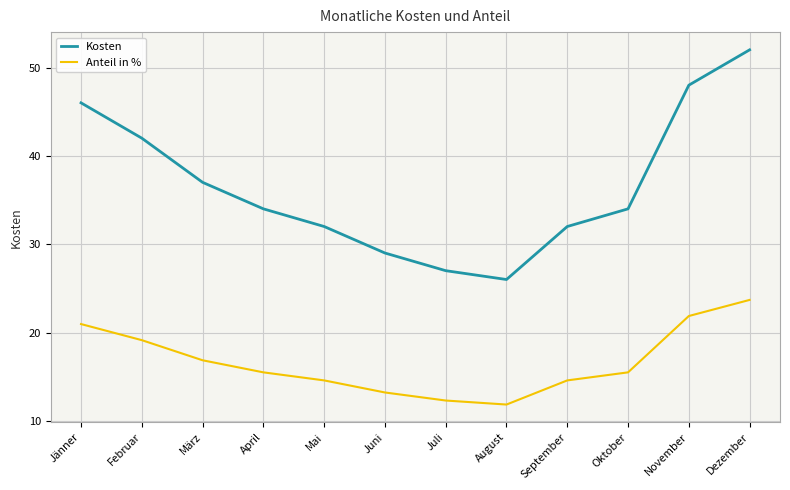

What is the total value across all series at März?

53.9